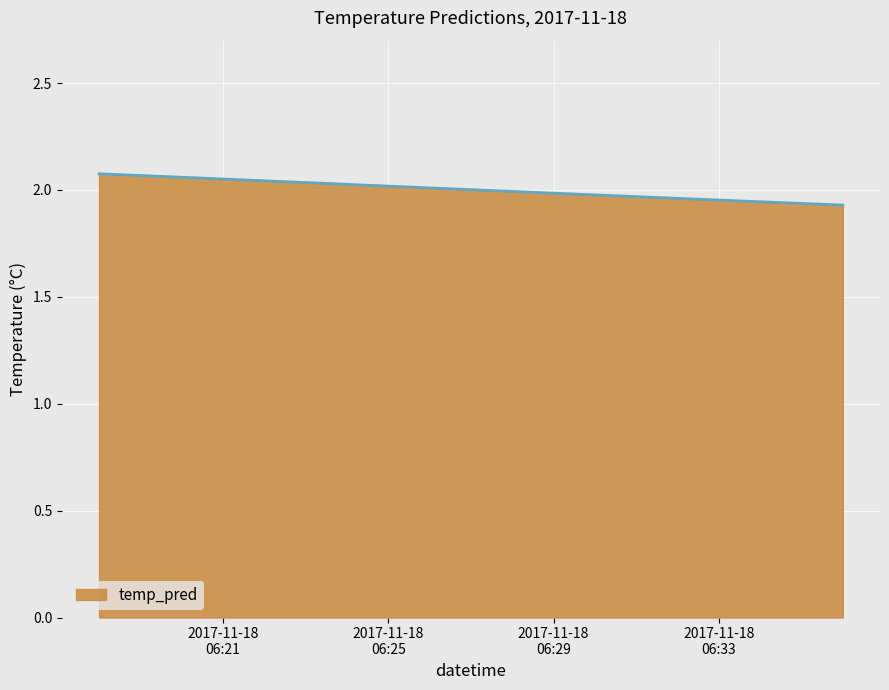

Does the chart display data point markers on the line(s)?

No